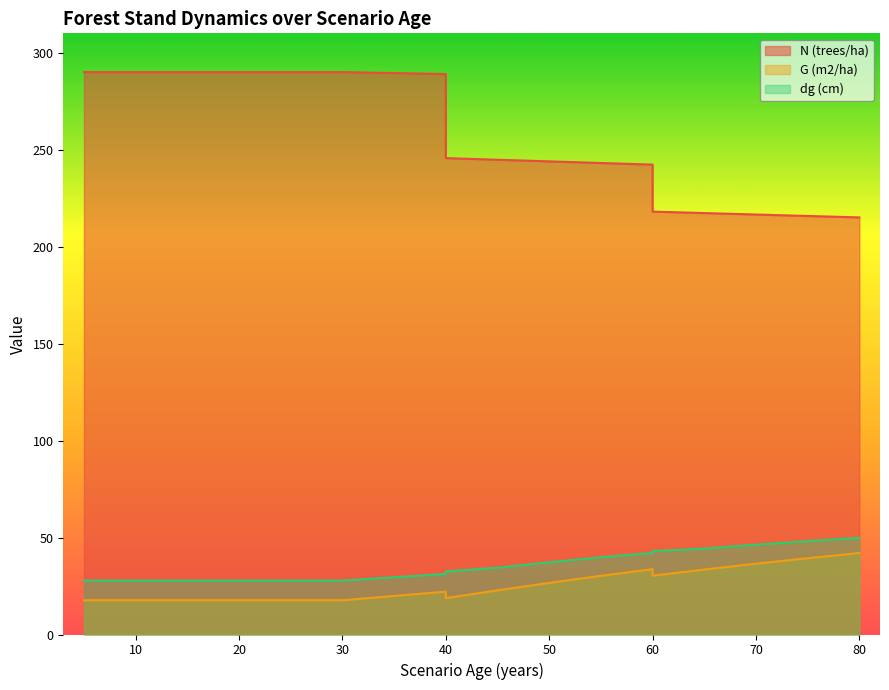

What is the total value across all series at 30?

335.5